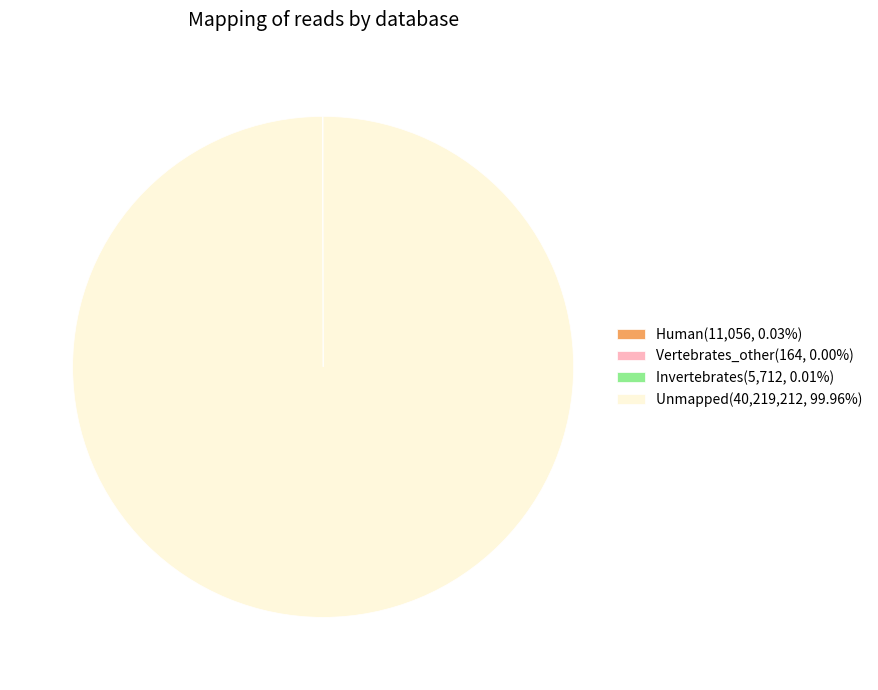

Is Unmapped(40,219,212, 99.96%) the majority of the pie?

Yes